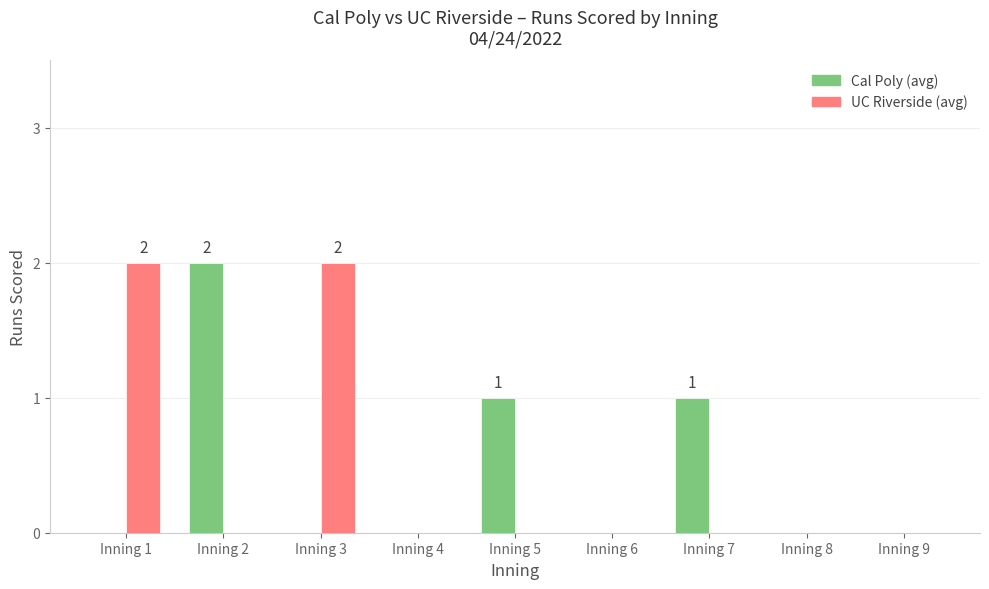

How many groups of bars are there?

9